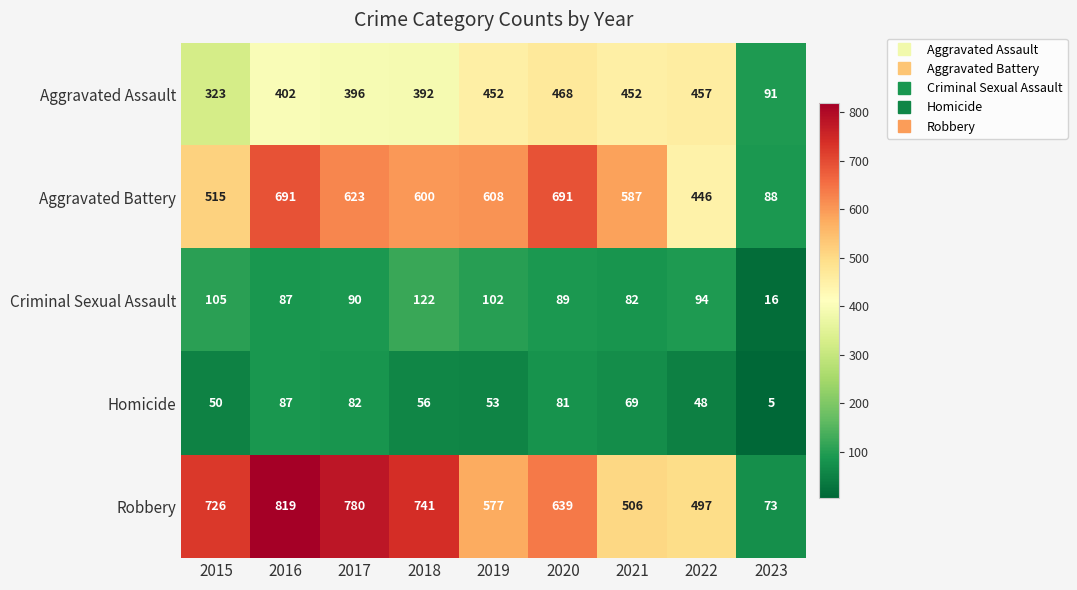

What is the average value of the Robbery series?

595